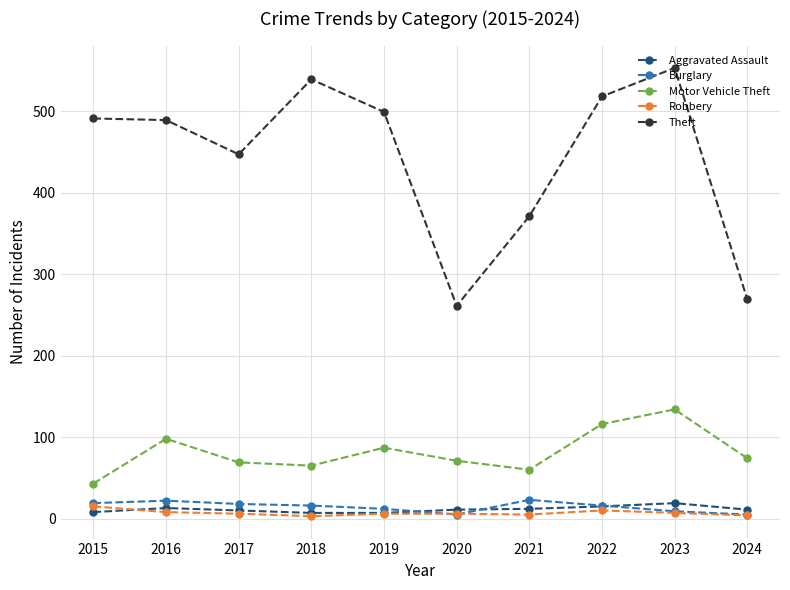

Where do Burglary and Aggravated Assault first cross each other?

2019 and 2020